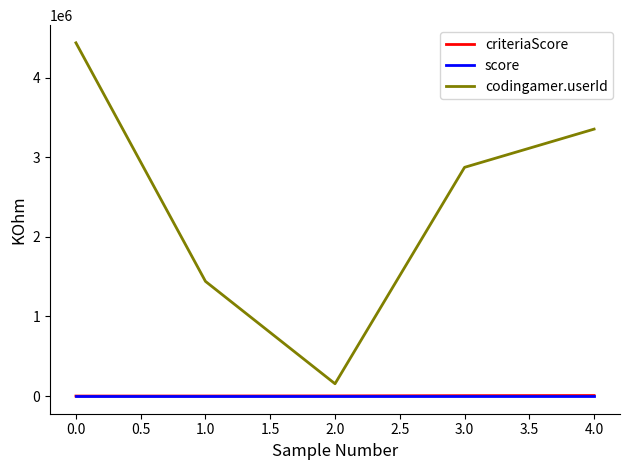

List the labels in order of codingamer.userId value, smallest first.

2.0, 1.0, 3.0, 4.0, 0.0